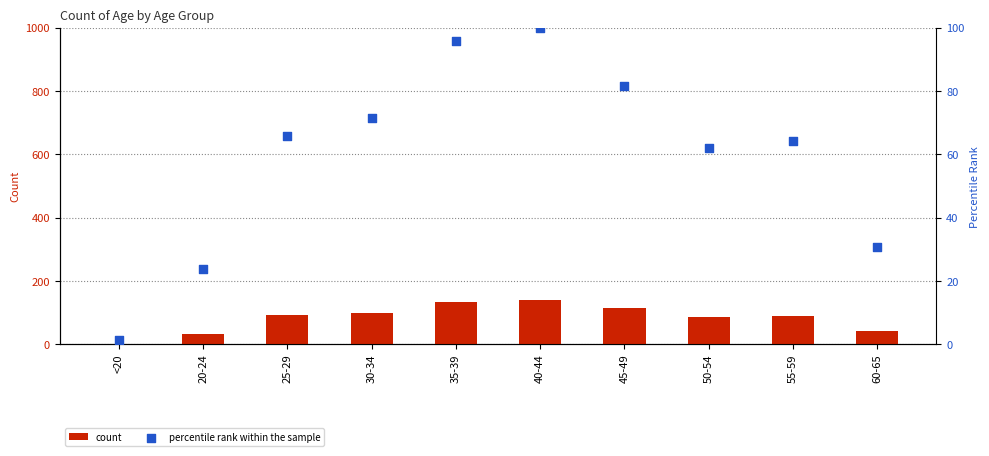

At how many categories does at least one series exceed 18?

9